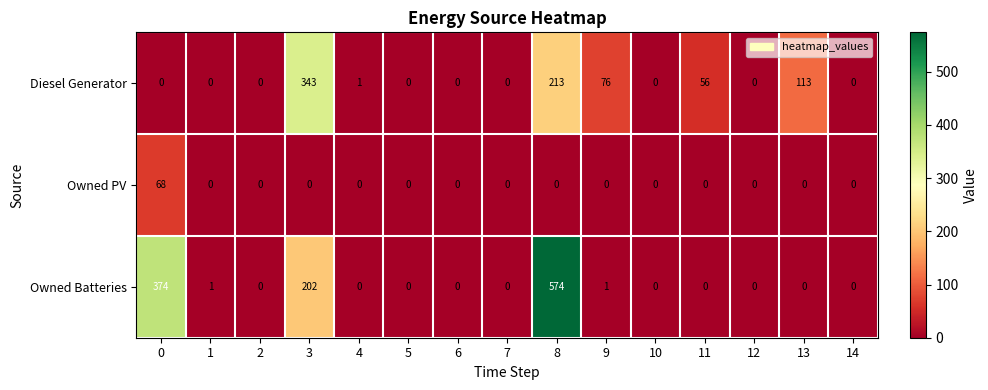

At which category is the sum across all series the highest?

8